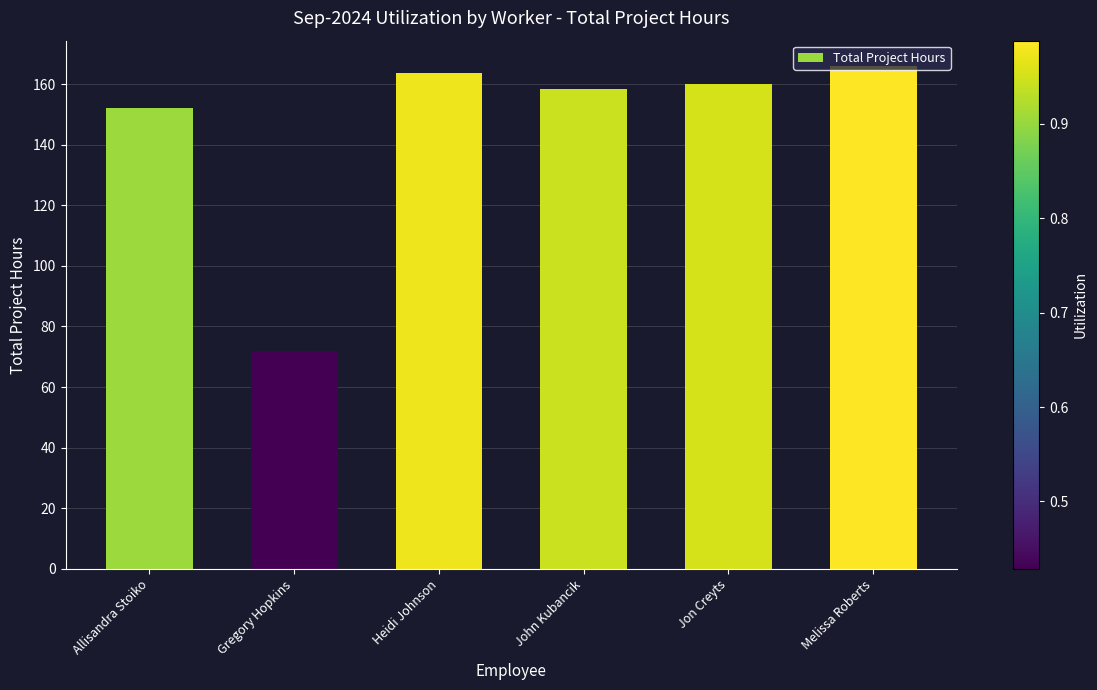

List the labels in order of value, smallest first.

Gregory Hopkins, Allisandra Stoiko, John Kubancik, Jon Creyts, Heidi Johnson, Melissa Roberts